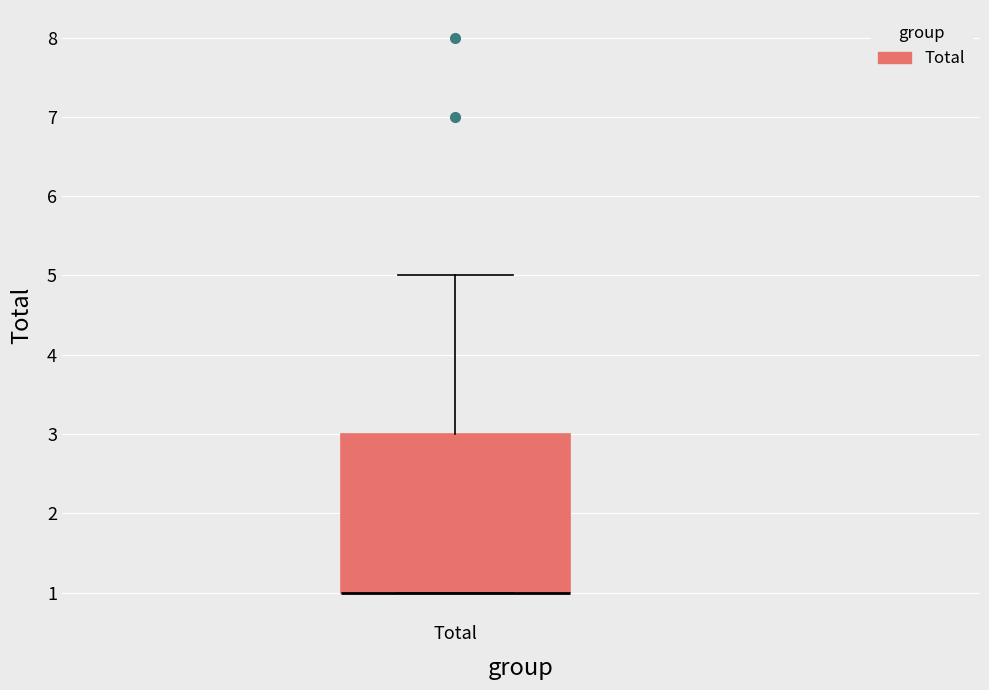

Transcribe this box plot: give where the median line is, the range the box spans, and where the two whiskers end, as read against the y-axis. The values are not printed on the chart, so give them approximately, as read against the axis.

median 1 (drawn on the box's lower edge), box 1 to 3, whiskers 1 to 5